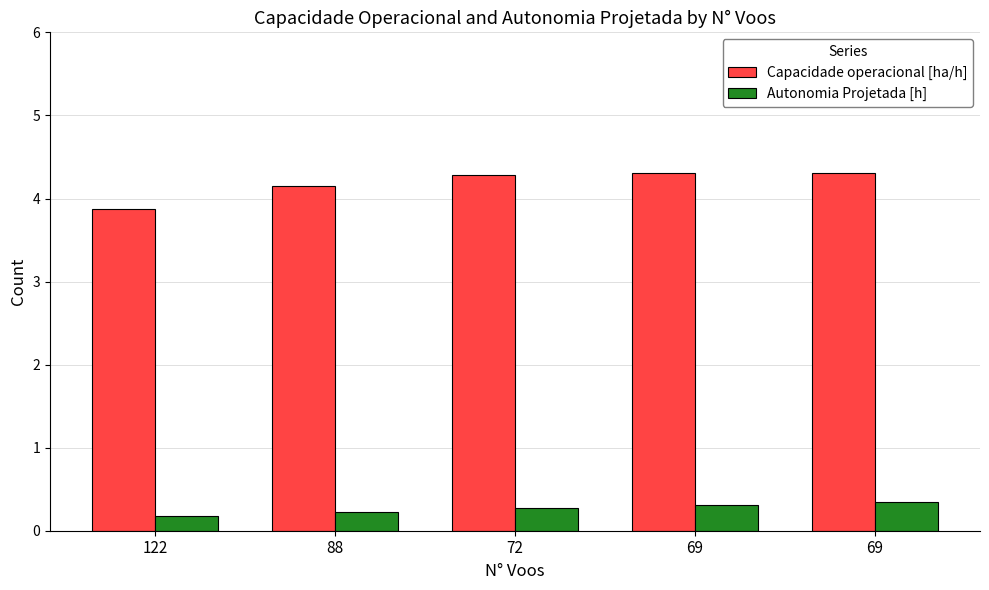

Reading left to right, what are all the values shown in this chart?

Capacidade operacional [ha/h]: 122=3.9	88=4.1	72=4.3	69=4.3	69=4.3
Autonomia Projetada [h]: 122=0.2	88=0.2	72=0.3	69=0.3	69=0.3